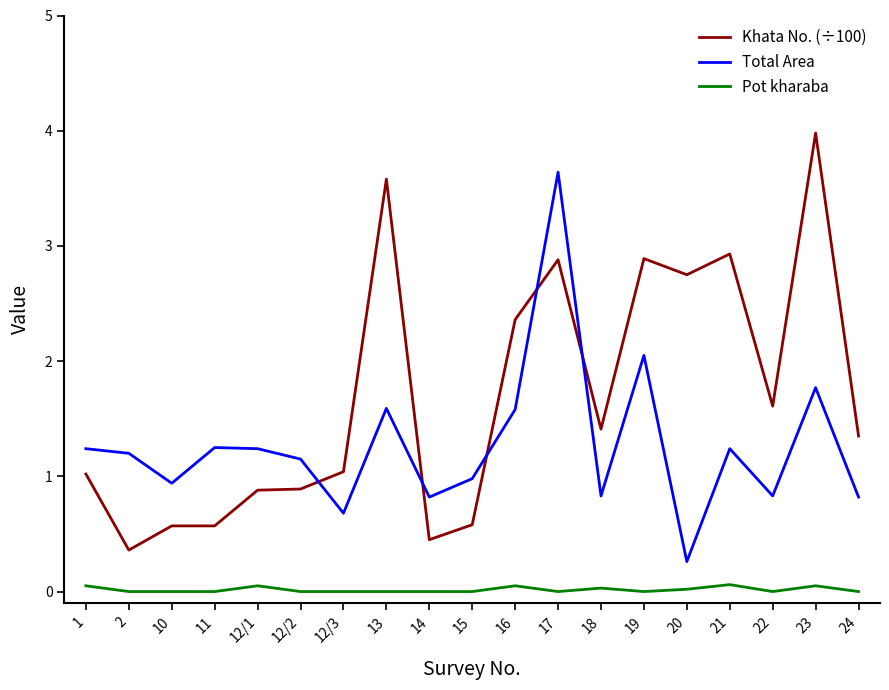

What is the difference between the maximum and minimum values in the Pot kharaba series?

0.1